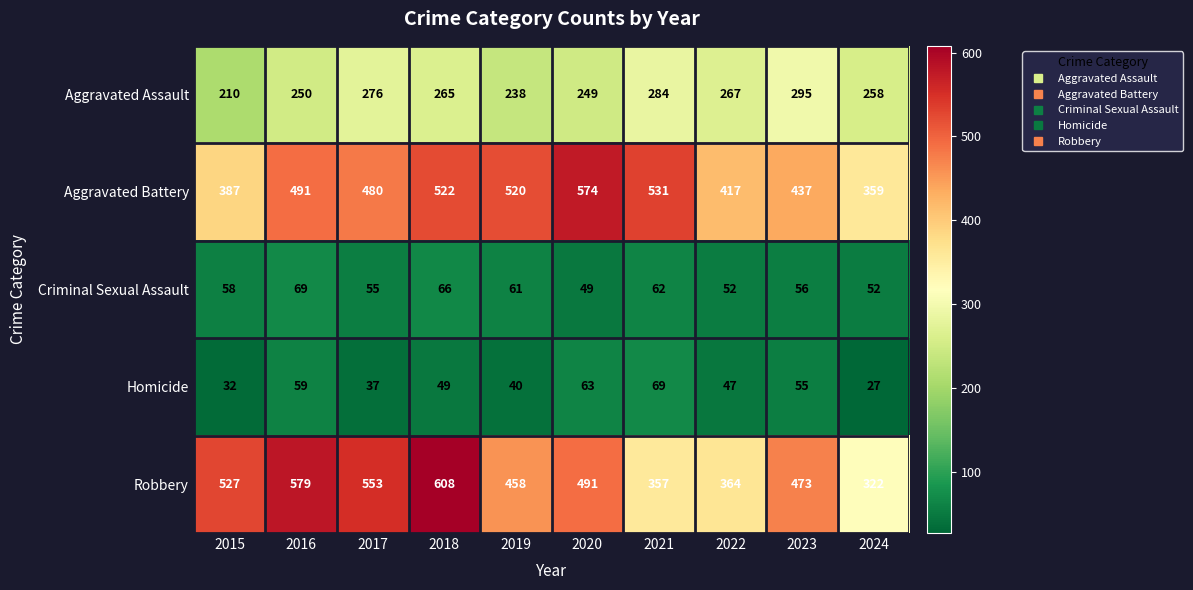

What is the highest value of the Criminal Sexual Assault series?

69